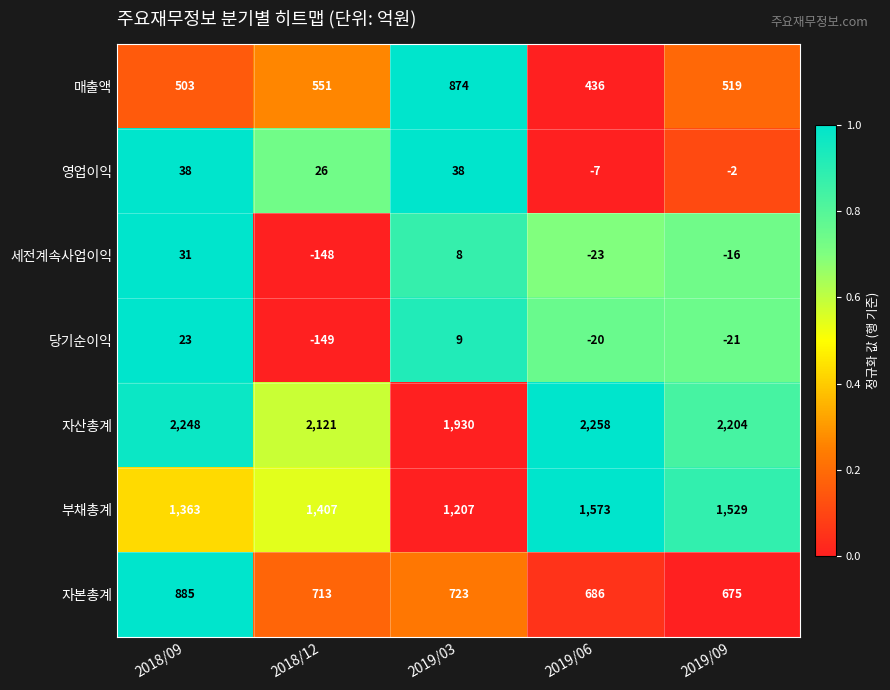

Rank the series by their maximum value, from lowest to highest.

당기순이익, 세전계속사업이익, 영업이익, 매출액, 자본총계, 부채총계, 자산총계